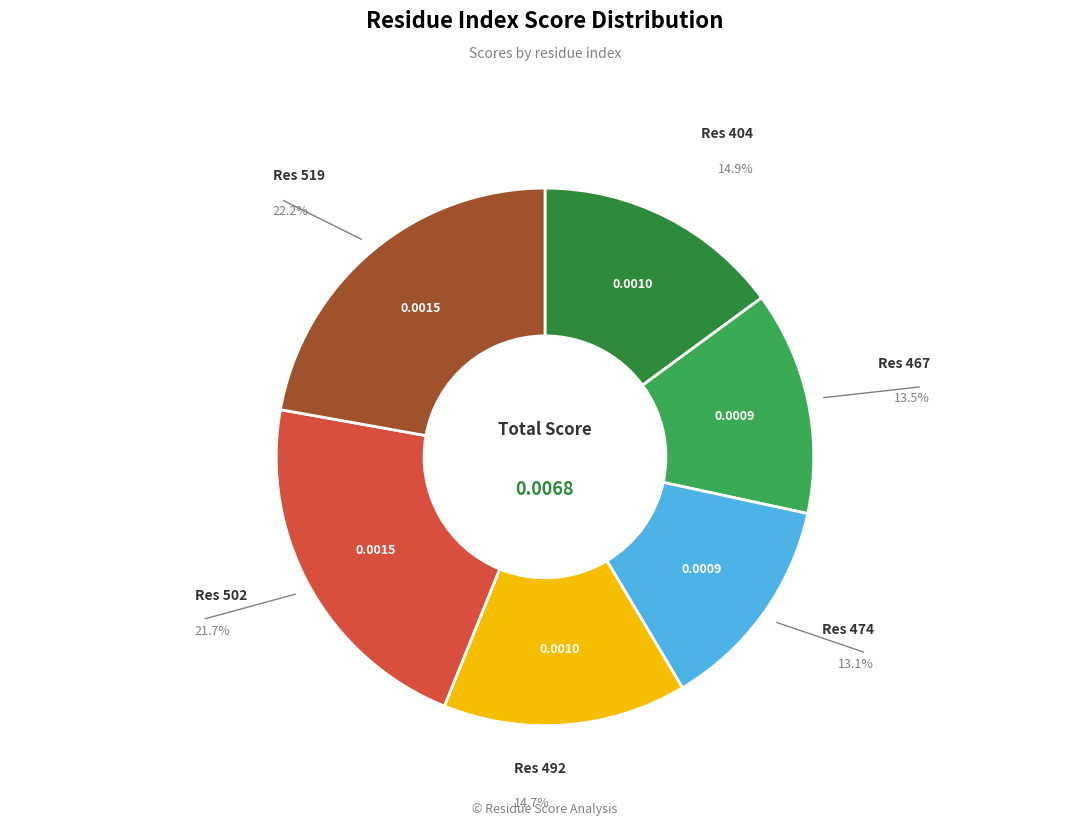

How many segments does this pie chart have?

6